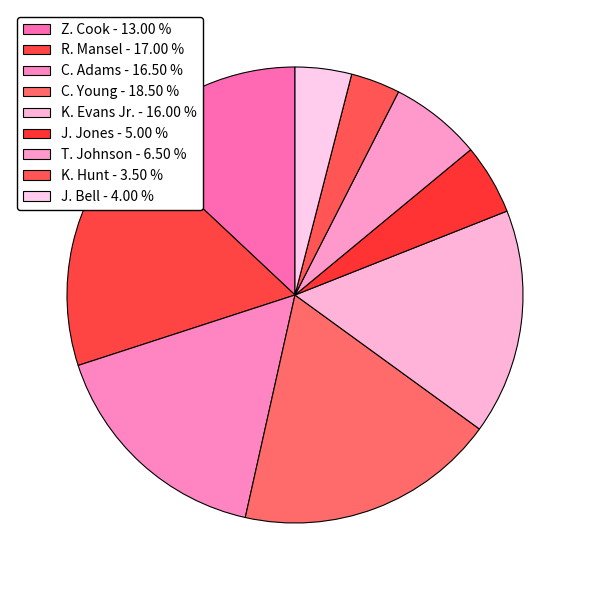

How many slices are in this pie chart?

9